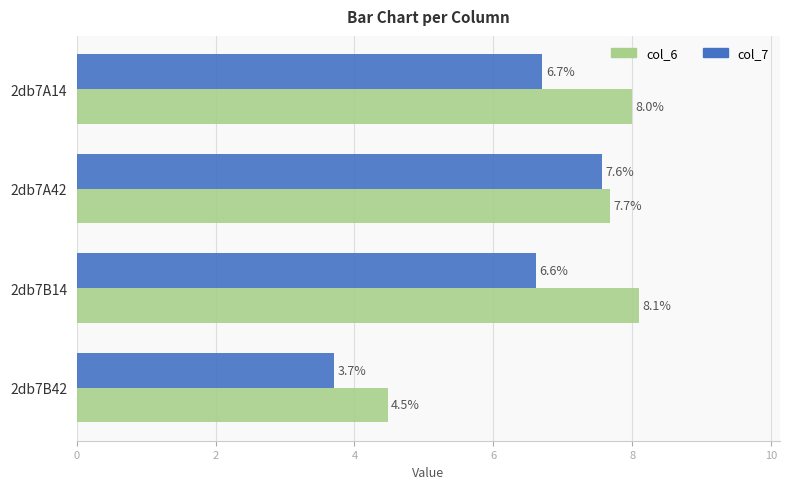

At which category is the sum across all series the highest?

2db7A42